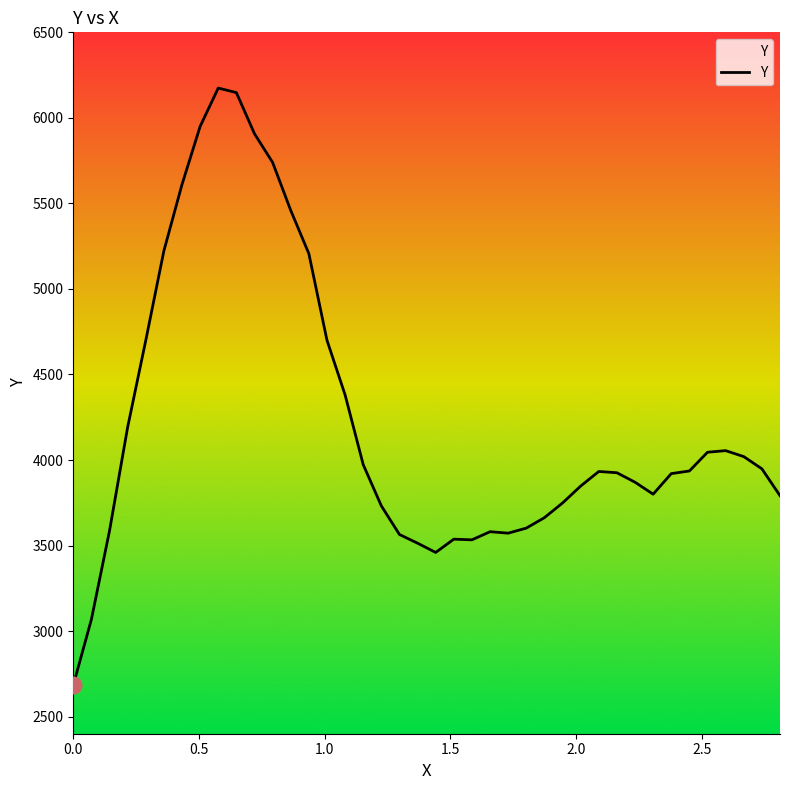

How many lines are shown in the chart?

1